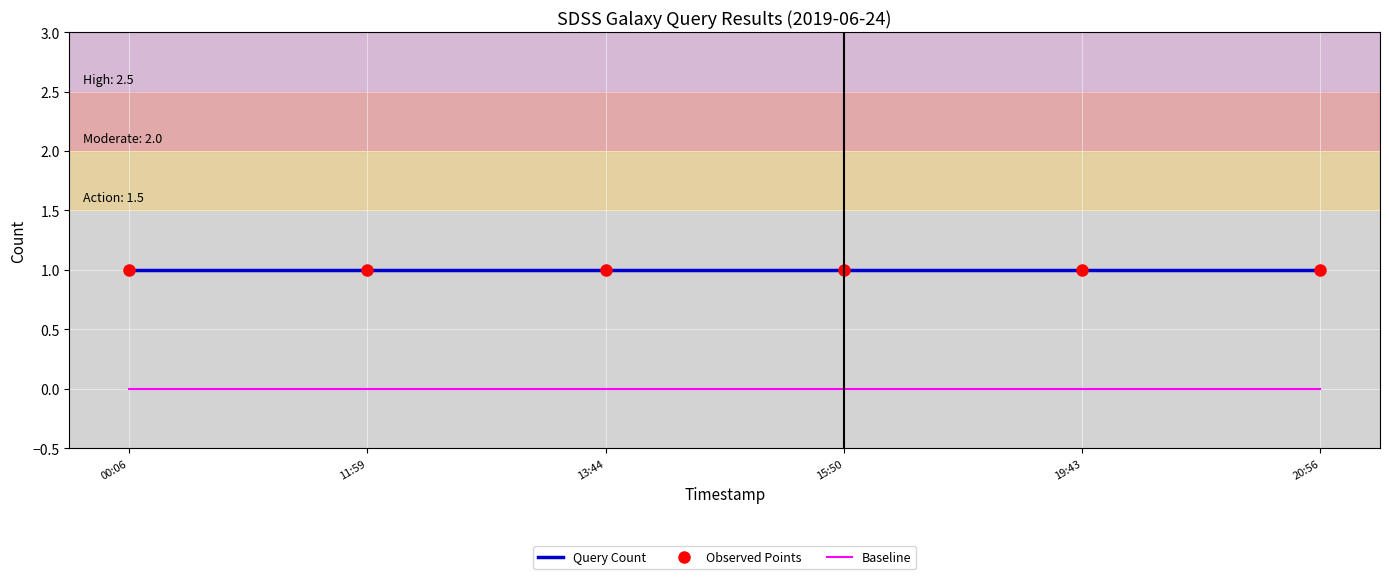

What is the value of the Observed Points point at the 1st from the left?

1